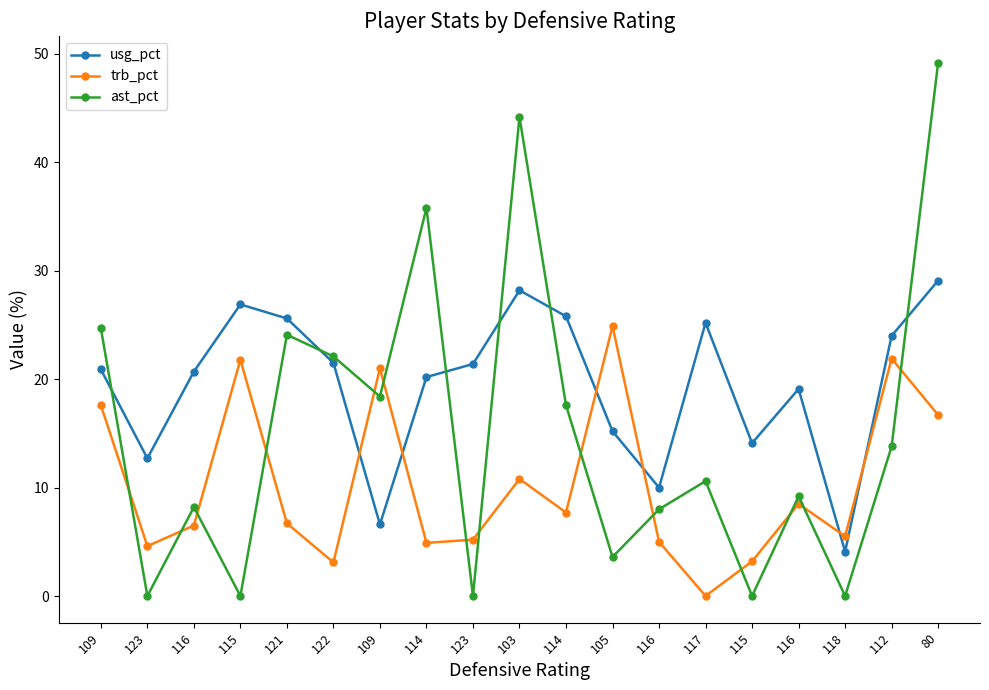

Read the ast_pct value at 109.

18.4